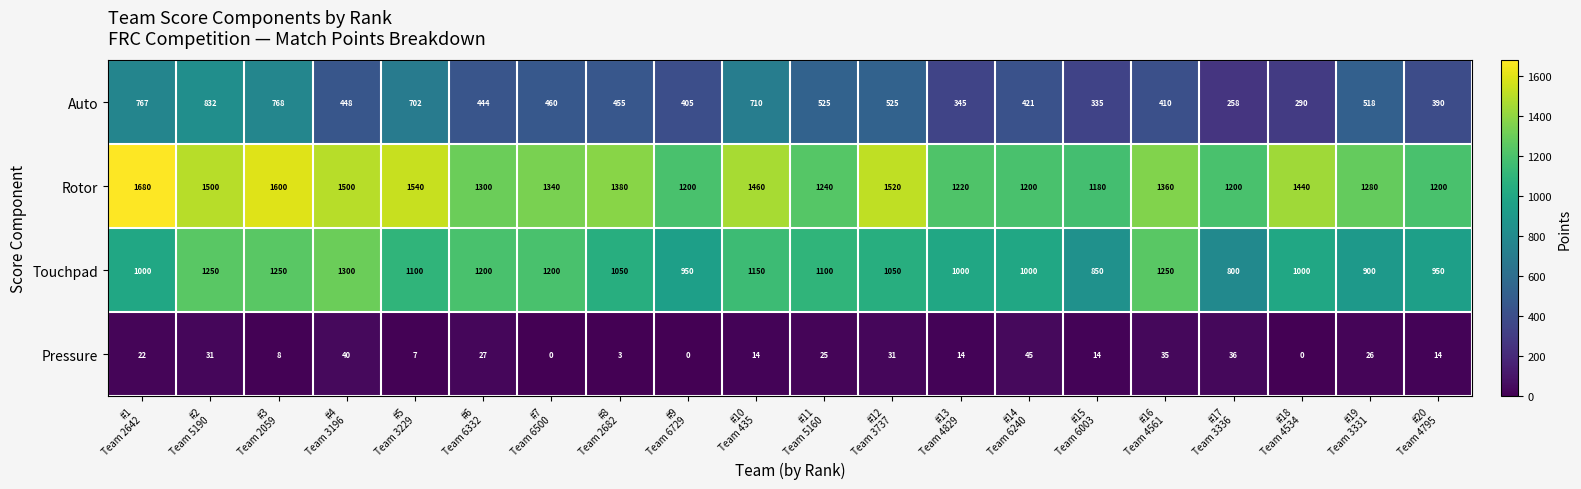

Which series has the largest range (max minus min)?

Auto